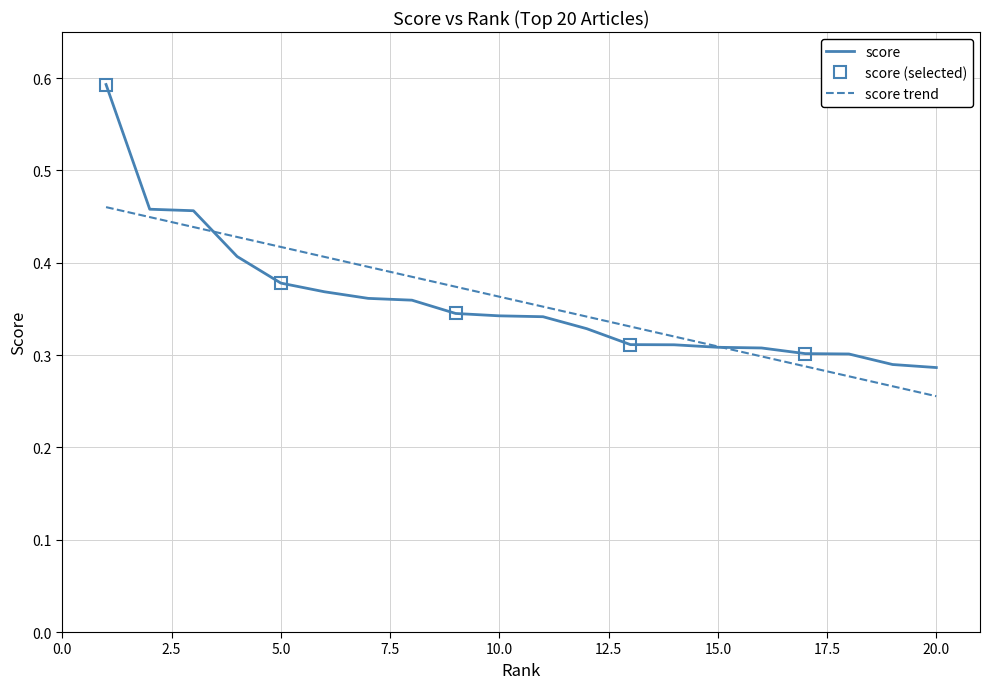

Rank the categories by value from lowest to highest.

20, 19, 18, 17, 16, 15, 14, 13, 12, 11, 10, 9, 8, 7, 6, 5, 4, 3, 2, 1